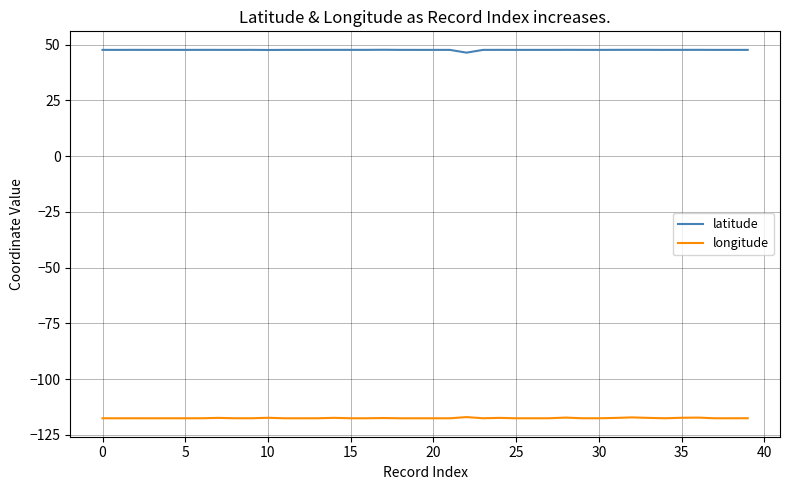

What is the sum of all latitude values?

1904.8